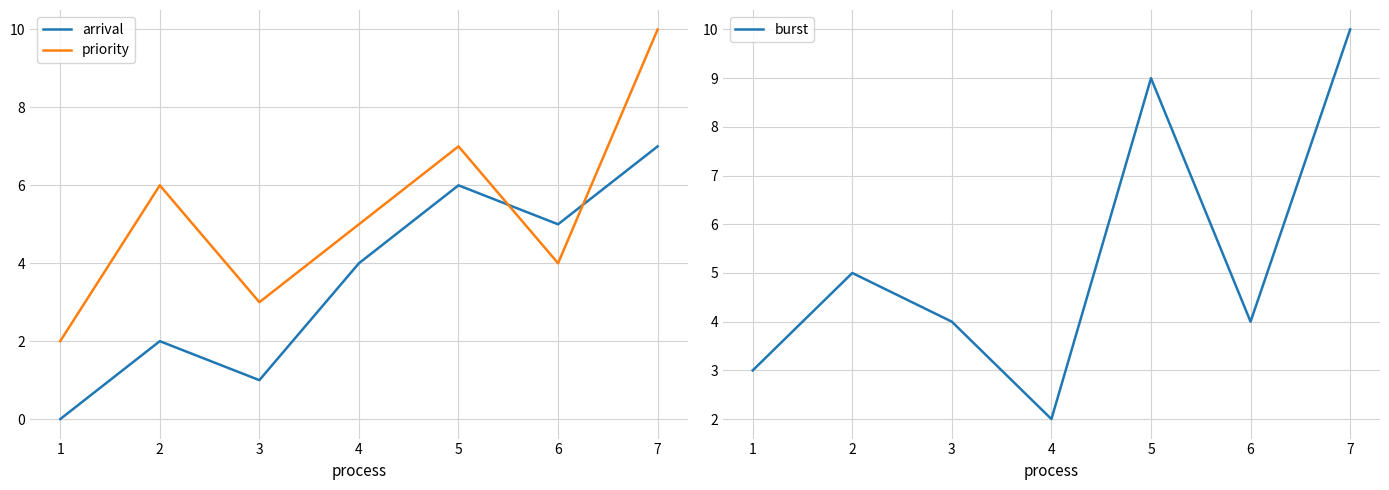

Where is the first local minimum for arrival?

3